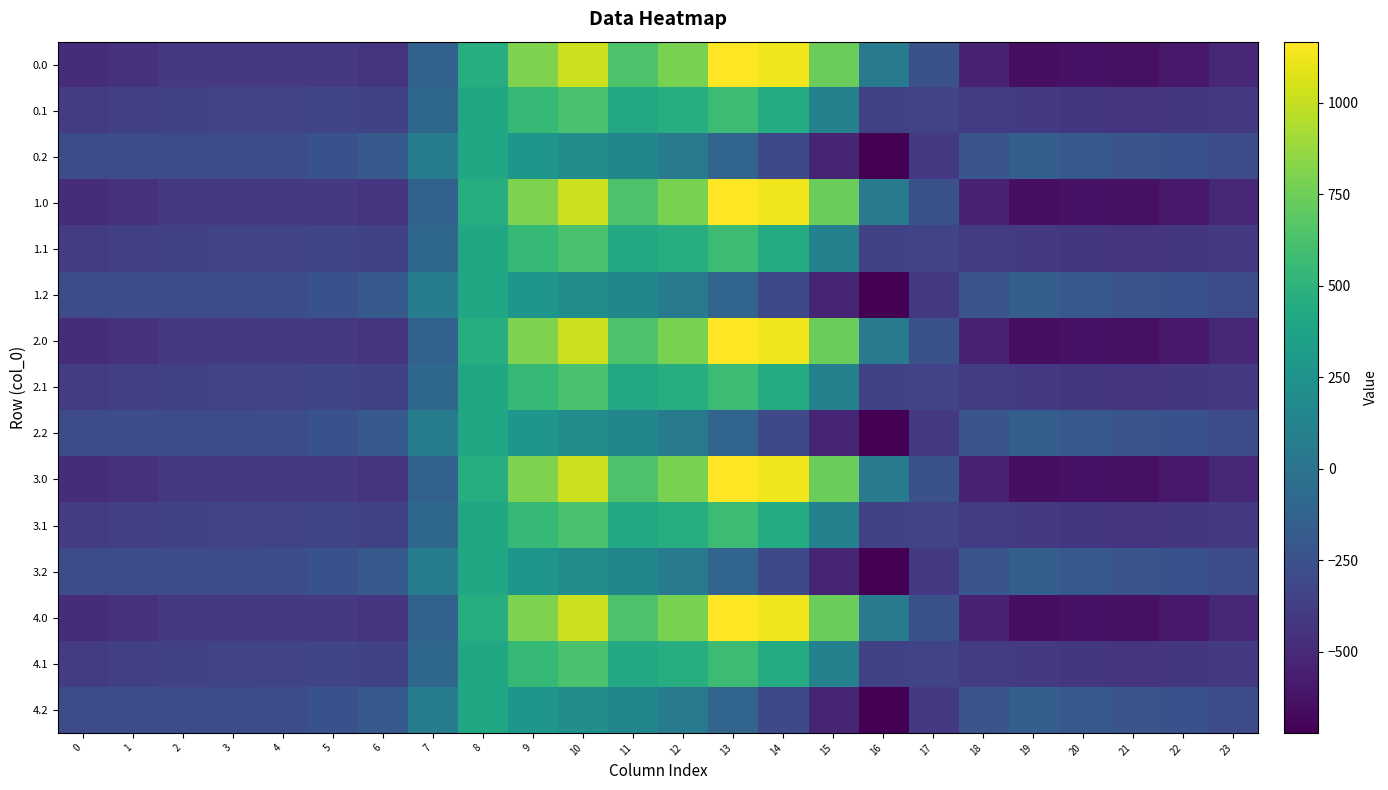

Reading left to right, transcribe all the data shown in this chart.

0.0: 0=-482.0	1=-449.5	2=-410.3	3=-404.4	4=-404.9	5=-410.8	6=-435.0	7=-136.4	8=454.2	9=804.0	10=1023.2	11=640.9	12=784.4	13=1167.2	14=1128.3	15=739.0	16=67.6	17=-250.3	18=-529.6	19=-644.5	20=-629.9	21=-638.4	22=-592.3	23=-511.3
0.1: 0=-384.6	1=-361.1	2=-347.9	3=-342.7	4=-339.6	5=-329.5	6=-345.2	7=-81.6	8=412.6	9=542.1	10=628.1	11=415.4	12=456.1	13=574.0	14=438.6	15=111.1	16=-353.7	17=-340.1	18=-388.5	19=-399.7	20=-414.5	21=-432.4	22=-419.9	23=-399.4
0.2: 0=-287.1	1=-272.7	2=-285.5	3=-281.0	4=-274.4	5=-248.1	6=-187.1	7=77.9	8=407.2	9=271.1	10=202.5	11=149.1	12=65.2	13=-104.4	14=-301.9	15=-522.2	16=-721.2	17=-409.5	18=-223.1	19=-151.1	20=-199.2	21=-226.4	22=-247.4	23=-287.5
1.0: 0=-482.0	1=-449.5	2=-410.3	3=-404.4	4=-404.9	5=-410.8	6=-435.0	7=-136.4	8=454.2	9=804.0	10=1023.2	11=640.9	12=784.4	13=1167.2	14=1128.3	15=739.0	16=67.6	17=-250.3	18=-529.6	19=-644.5	20=-629.9	21=-638.4	22=-592.3	23=-511.3
1.1: 0=-384.6	1=-361.1	2=-347.9	3=-342.7	4=-339.6	5=-329.5	6=-345.2	7=-81.6	8=412.6	9=542.1	10=628.1	11=415.4	12=456.1	13=574.0	14=438.6	15=111.1	16=-353.7	17=-340.1	18=-388.5	19=-399.7	20=-414.5	21=-432.4	22=-419.9	23=-399.4
1.2: 0=-287.1	1=-272.7	2=-285.5	3=-281.0	4=-274.4	5=-248.1	6=-187.1	7=77.9	8=407.2	9=271.1	10=202.5	11=149.1	12=65.2	13=-104.4	14=-301.9	15=-522.2	16=-721.2	17=-409.5	18=-223.1	19=-151.1	20=-199.2	21=-226.4	22=-247.4	23=-287.5
2.0: 0=-482.0	1=-449.5	2=-410.3	3=-404.4	4=-404.9	5=-410.8	6=-435.0	7=-136.4	8=454.2	9=804.0	10=1023.2	11=640.9	12=784.4	13=1167.2	14=1128.3	15=739.0	16=67.6	17=-250.3	18=-529.6	19=-644.5	20=-629.9	21=-638.4	22=-592.3	23=-511.3
2.1: 0=-384.6	1=-361.1	2=-347.9	3=-342.7	4=-339.6	5=-329.5	6=-345.2	7=-81.6	8=412.6	9=542.1	10=628.1	11=415.4	12=456.1	13=574.0	14=438.6	15=111.1	16=-353.7	17=-340.1	18=-388.5	19=-399.7	20=-414.5	21=-432.4	22=-419.9	23=-399.4
2.2: 0=-287.1	1=-272.7	2=-285.5	3=-281.0	4=-274.4	5=-248.1	6=-187.1	7=77.9	8=407.2	9=271.1	10=202.5	11=149.1	12=65.2	13=-104.4	14=-301.9	15=-522.2	16=-721.2	17=-409.5	18=-223.1	19=-151.1	20=-199.2	21=-226.4	22=-247.4	23=-287.5
3.0: 0=-482.0	1=-449.5	2=-410.3	3=-404.4	4=-404.9	5=-410.8	6=-435.0	7=-136.4	8=454.2	9=804.0	10=1023.2	11=640.9	12=784.4	13=1167.2	14=1128.3	15=739.0	16=67.6	17=-250.3	18=-529.6	19=-644.5	20=-629.9	21=-638.4	22=-592.3	23=-511.3
3.1: 0=-384.6	1=-361.1	2=-347.9	3=-342.7	4=-339.6	5=-329.5	6=-345.2	7=-81.6	8=412.6	9=542.1	10=628.1	11=415.4	12=456.1	13=574.0	14=438.6	15=111.1	16=-353.7	17=-340.1	18=-388.5	19=-399.7	20=-414.5	21=-432.4	22=-419.9	23=-399.4
3.2: 0=-287.1	1=-272.7	2=-285.5	3=-281.0	4=-274.4	5=-248.1	6=-187.1	7=77.9	8=407.2	9=271.1	10=202.5	11=149.1	12=65.2	13=-104.4	14=-301.9	15=-522.2	16=-721.2	17=-409.5	18=-223.1	19=-151.1	20=-199.2	21=-226.4	22=-247.4	23=-287.5
4.0: 0=-482.0	1=-449.5	2=-410.3	3=-404.4	4=-404.9	5=-410.8	6=-435.0	7=-136.4	8=454.2	9=804.0	10=1023.2	11=640.9	12=784.4	13=1167.2	14=1128.3	15=739.0	16=67.6	17=-250.3	18=-529.6	19=-644.5	20=-629.9	21=-638.4	22=-592.3	23=-511.3
4.1: 0=-384.6	1=-361.1	2=-347.9	3=-342.7	4=-339.6	5=-329.5	6=-345.2	7=-81.6	8=412.6	9=542.1	10=628.1	11=415.4	12=456.1	13=574.0	14=438.6	15=111.1	16=-353.7	17=-340.1	18=-388.5	19=-399.7	20=-414.5	21=-432.4	22=-419.9	23=-399.4
4.2: 0=-287.1	1=-272.7	2=-285.5	3=-281.0	4=-274.4	5=-248.1	6=-187.1	7=77.9	8=407.2	9=271.1	10=202.5	11=149.1	12=65.2	13=-104.4	14=-301.9	15=-522.2	16=-721.2	17=-409.5	18=-223.1	19=-151.1	20=-199.2	21=-226.4	22=-247.4	23=-287.5